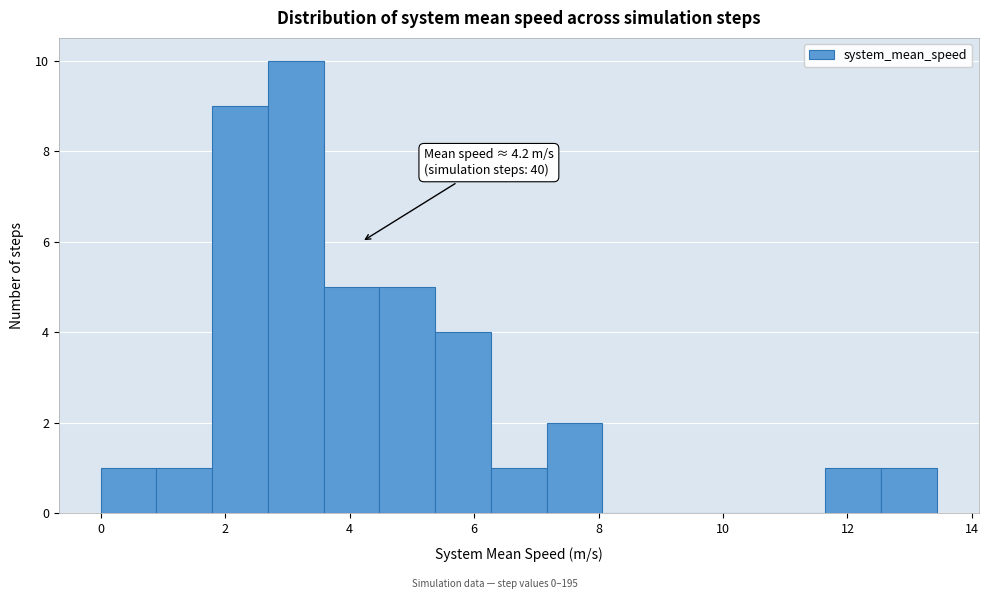

Which range on the x-axis has the tallest bar?

2.6 to 3.6